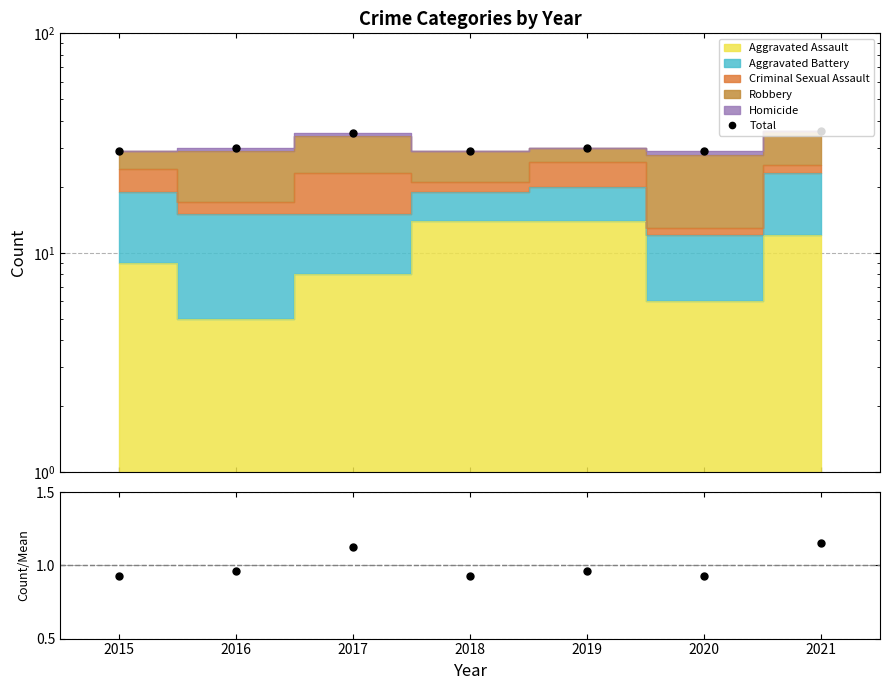

Which series changed the most between 2020 and 2021?

Total